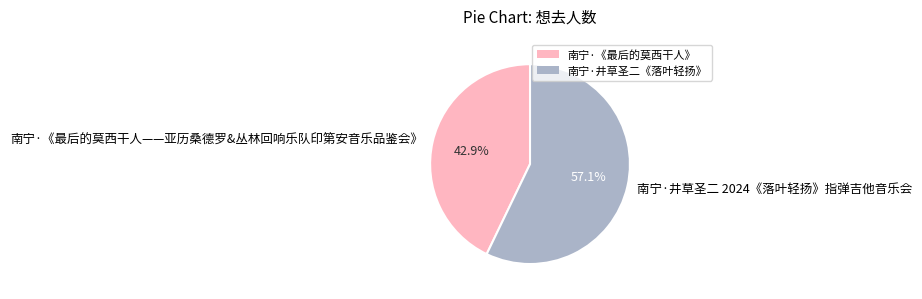

What percentage is the 南宁·《最后的莫西干人——亚历桑德罗&丛林回响乐队印第安音乐品鉴会》 slice, to the nearest percent?

43%